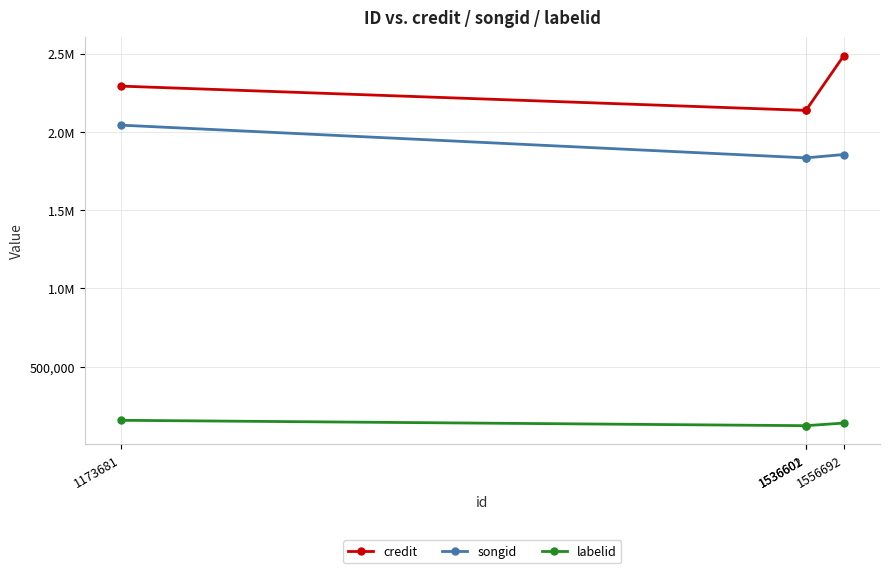

The credit series shows 1248302 at 1536602. True or false?

False